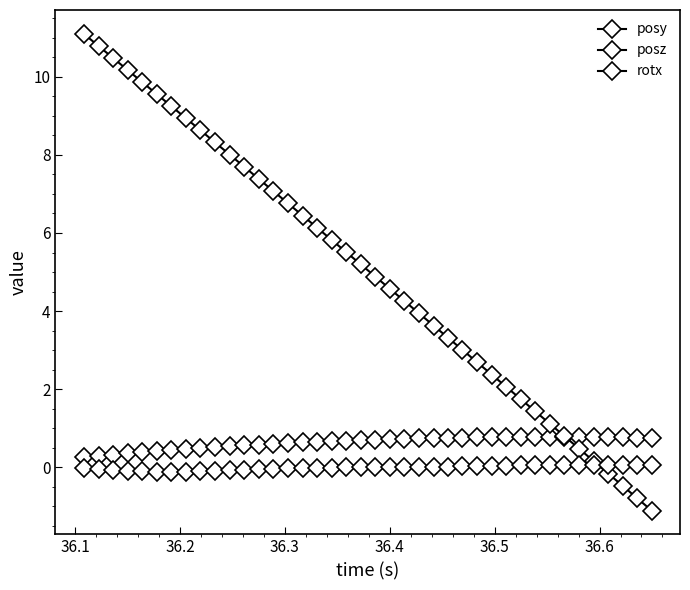

How many lines are shown in the chart?

3